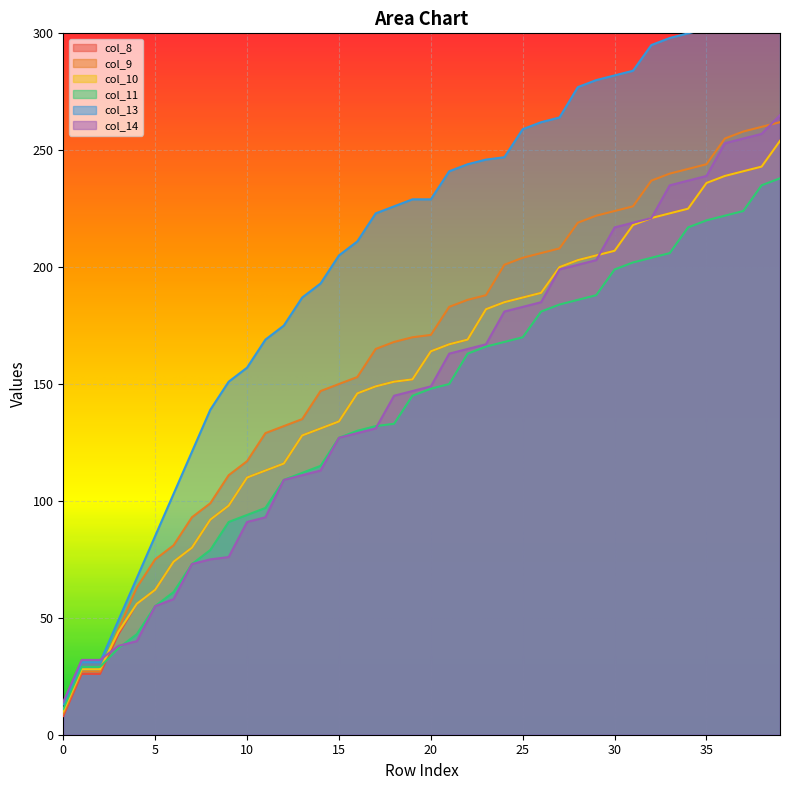

Rank the categories by col_9 value from highest to lowest.

39, 38, 37, 36, 35, 34, 33, 32, 31, 30, 29, 28, 27, 26, 25, 24, 23, 22, 21, 20, 19, 18, 17, 16, 15, 14, 13, 12, 11, 10, 9, 8, 7, 6, 5, 4, 3, 1, 2, 0